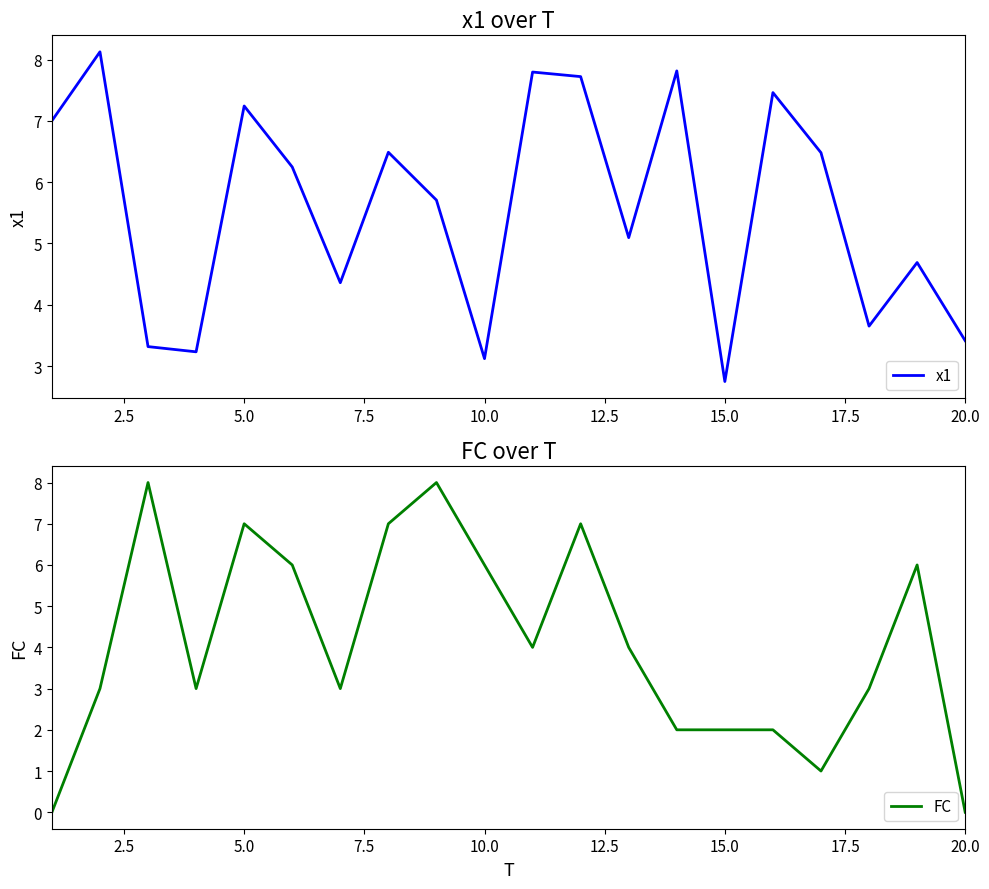

What is the maximum value for x1?

8.1